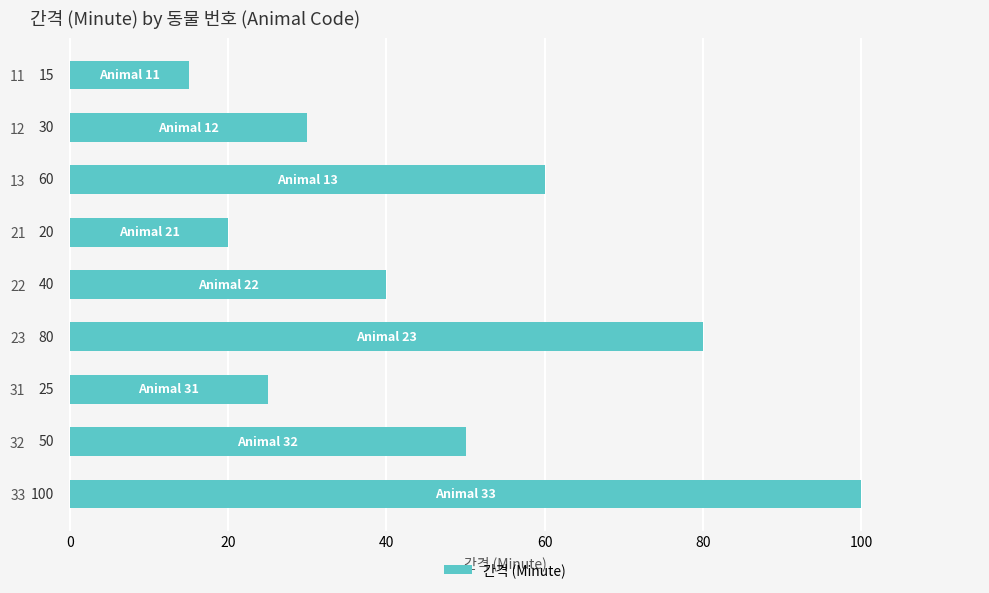

Reading top to bottom, transcribe all the data shown in this chart.

15	30	60	20	40	80	25	50	100